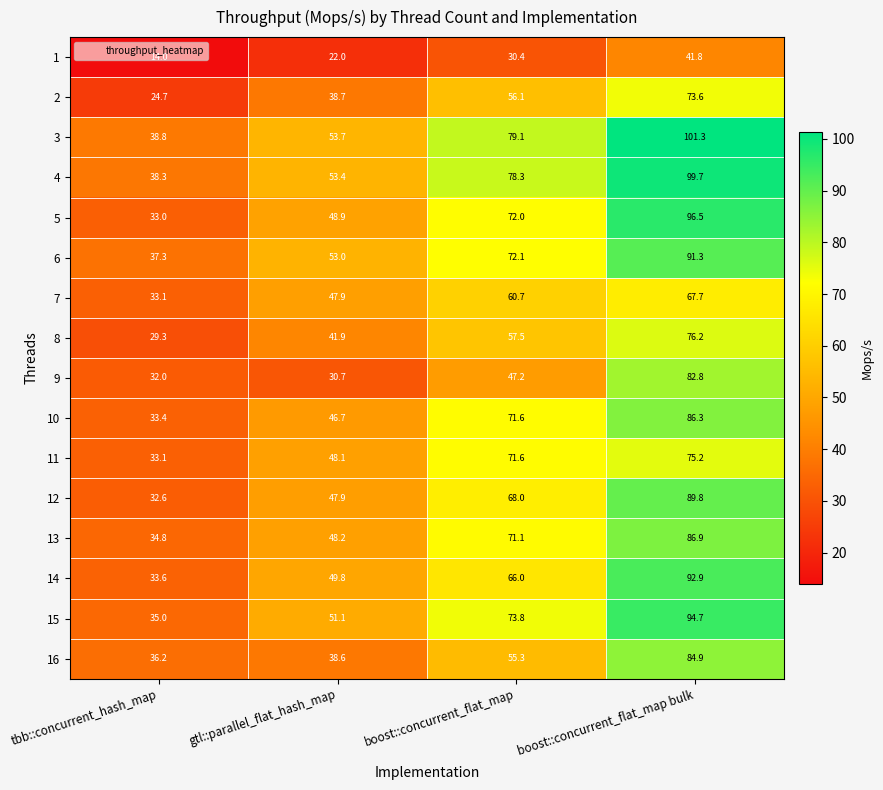

Between boost::concurrent_flat_map and boost::concurrent_flat_map bulk, which series saw the biggest shift?

9